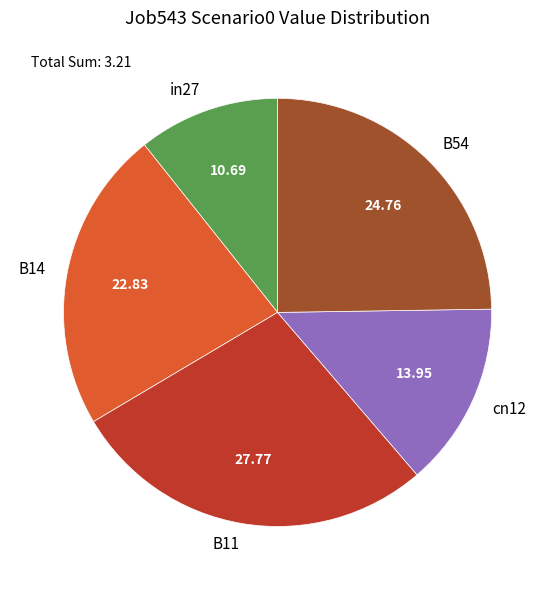

Rank the categories by value from lowest to highest.

in27, cn12, B14, B54, B11